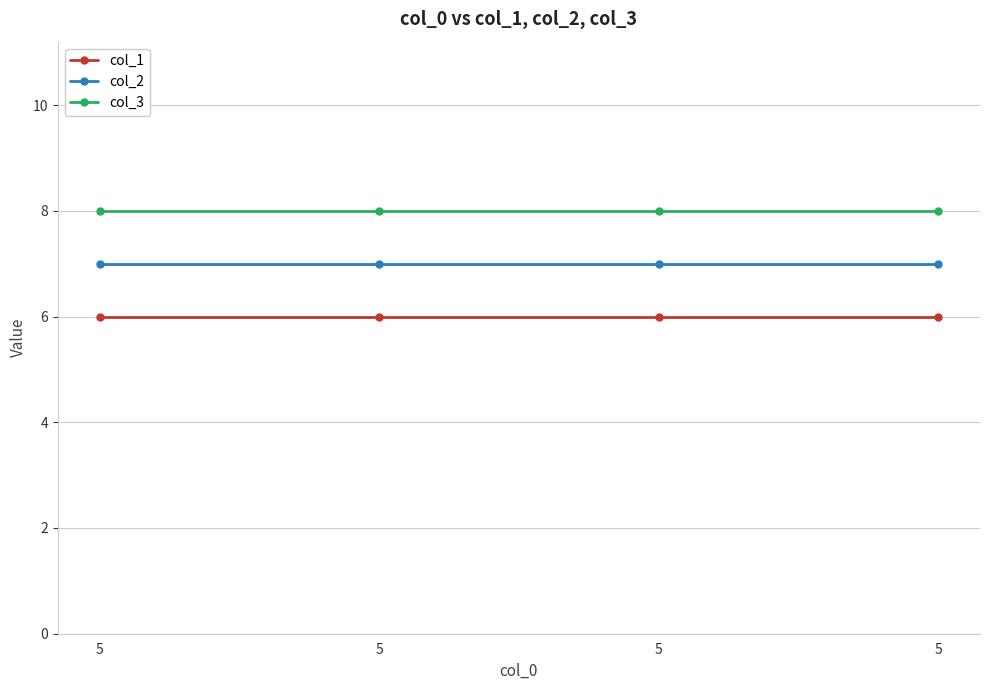

The col_3 series shows 8 at 5. True or false?

True